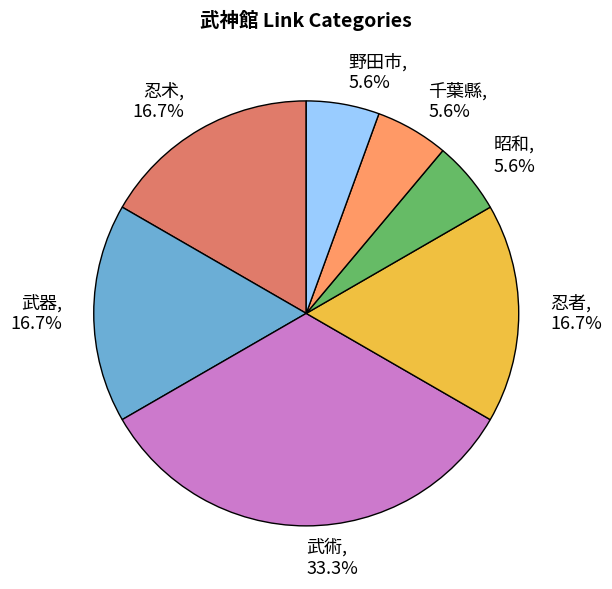

To the nearest percent, what is the difference between the largest and smallest slice percentages?

28%